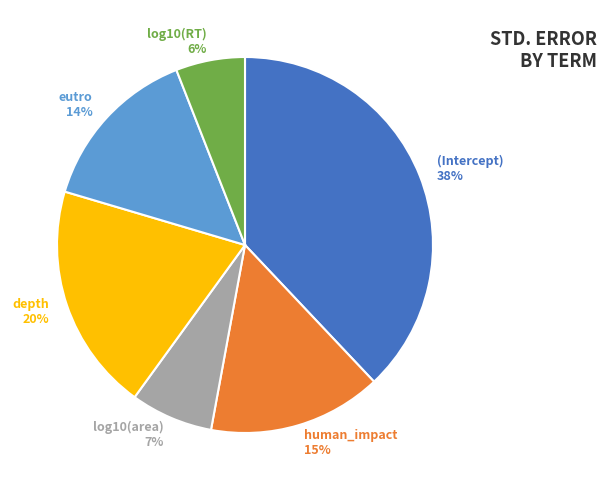

Does (Intercept) account for over 50% of the chart?

No